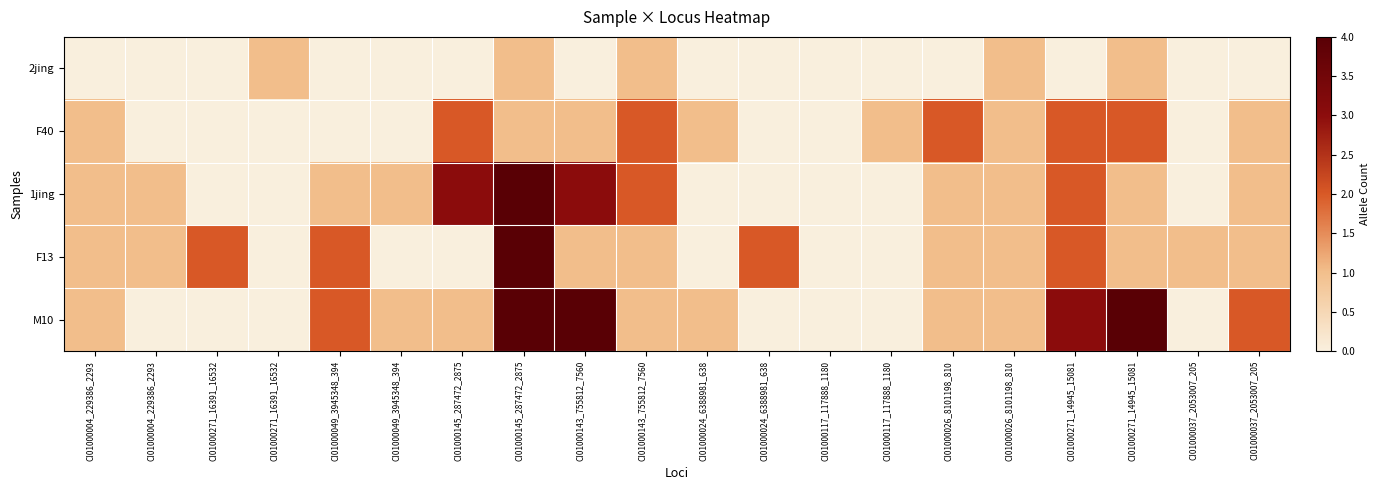

How many series are shown in this chart?

5